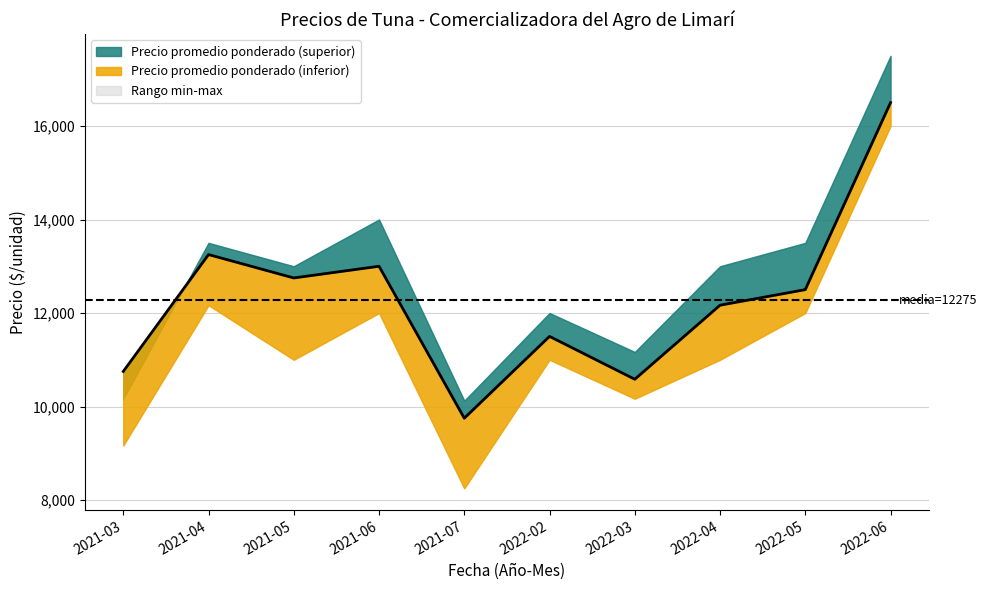

What is the total value across all series at 2022-05?

38000